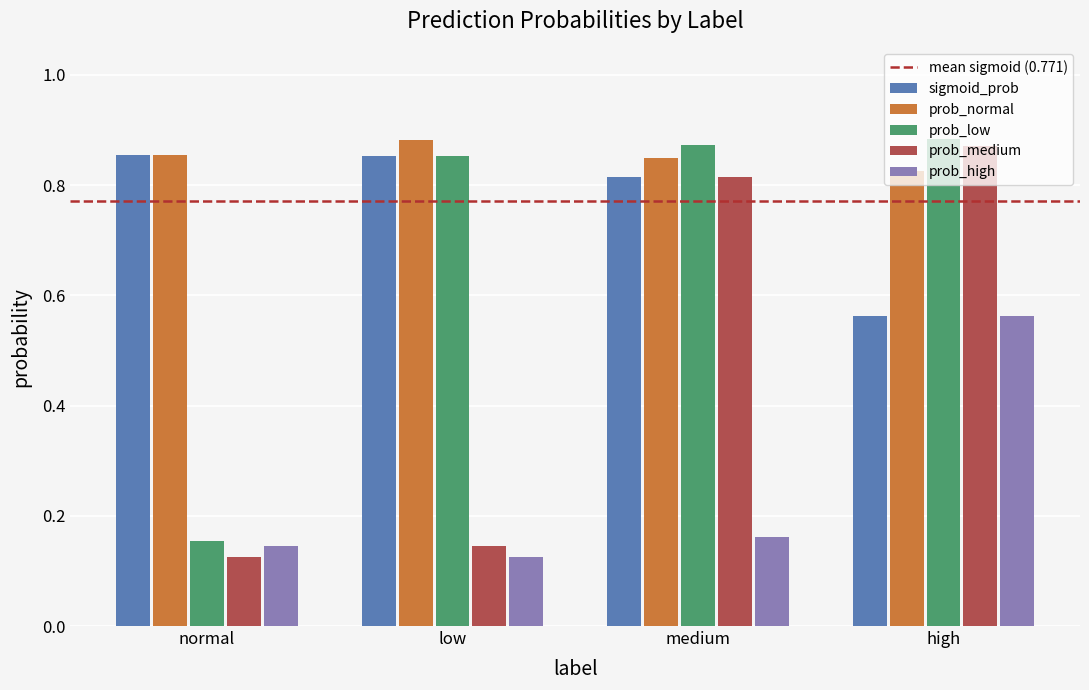

What is the sum of the prob_normal values at low and medium?

1.7